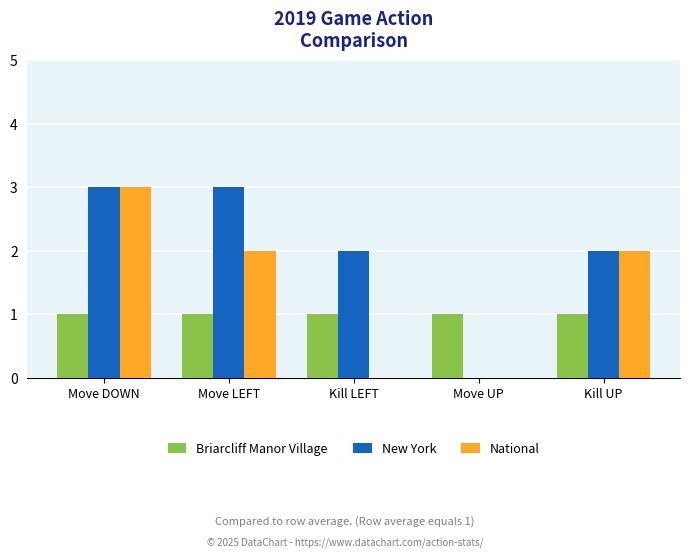

What is the maximum value shown in the chart?

3